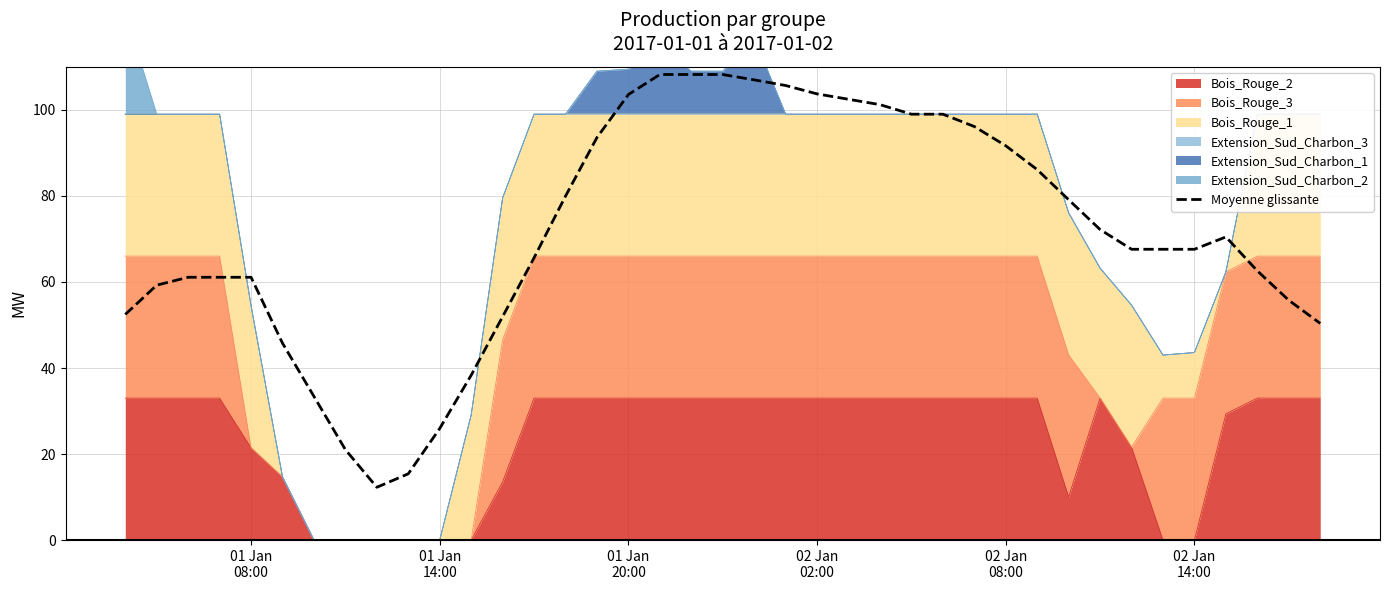

Reading left to right, transcribe all the data shown in this chart.

52.5	59.3	61.1	61.1	61.1	45.8	33.4	21.0	12.3	15.4	26.0	38.3	52.0	65.6	80.0	93.6	103.6	108.2	108.2	108.2	107.0	105.7	103.7	102.5	101.2	99.0	99.0	96.1	91.7	86.1	79.1	72.2	67.6	67.6	67.6	70.5	62.6	55.7	50.4